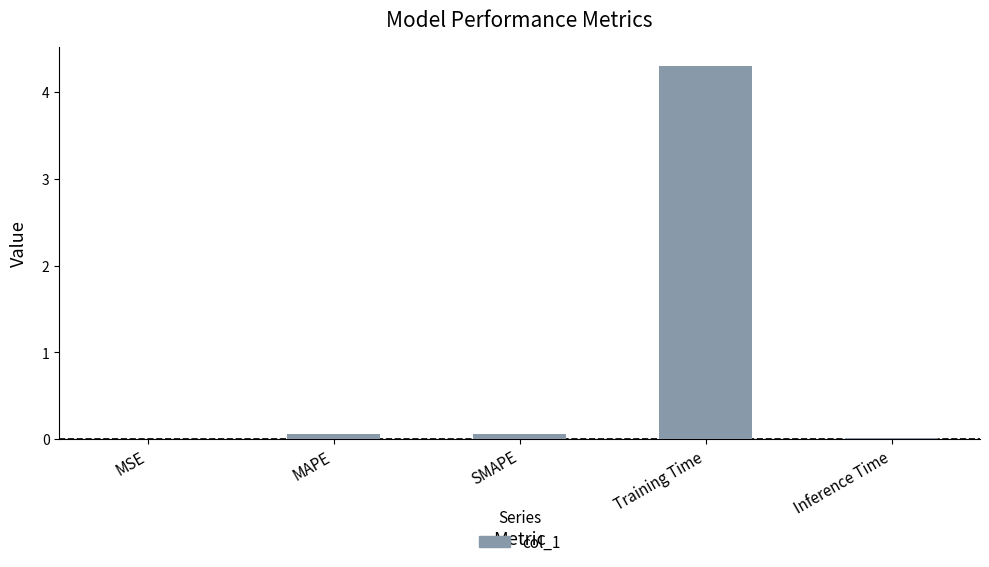

What is the maximum value shown in the chart?

4.3